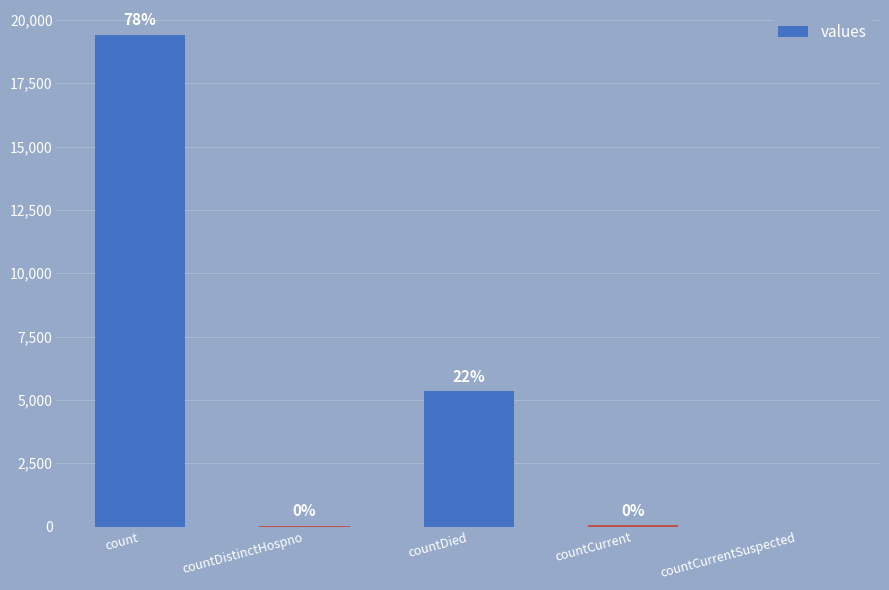

What is the sum of all values?

24875